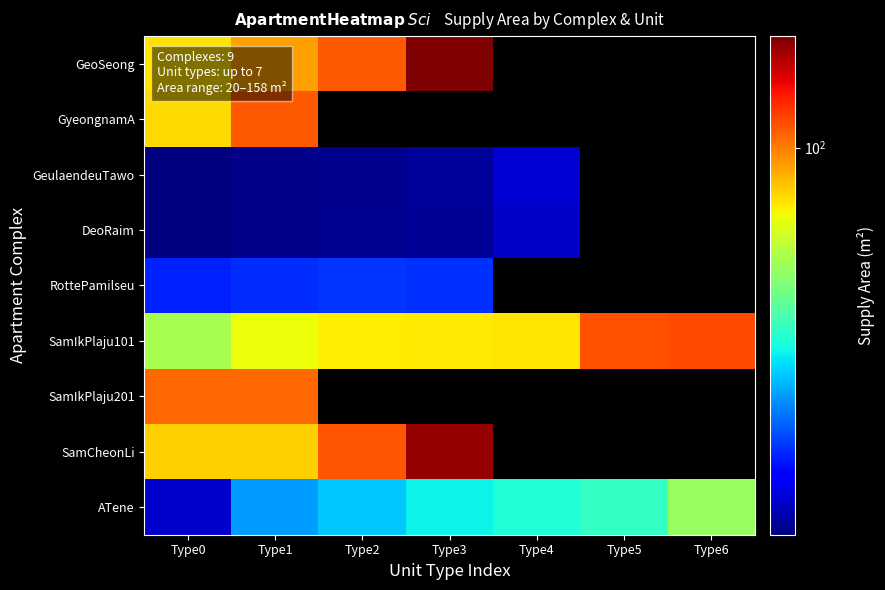

How many distinct data groups are displayed?

9